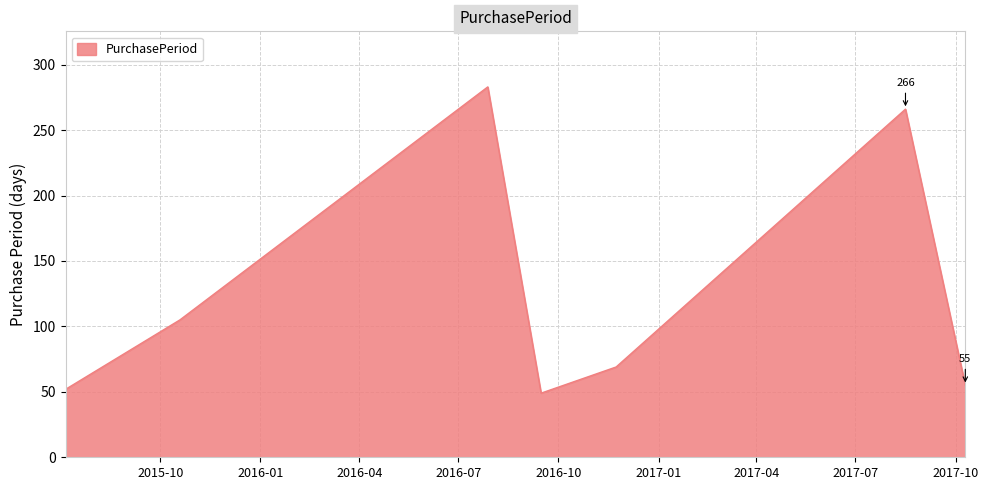

What is the greatest value displayed?

283